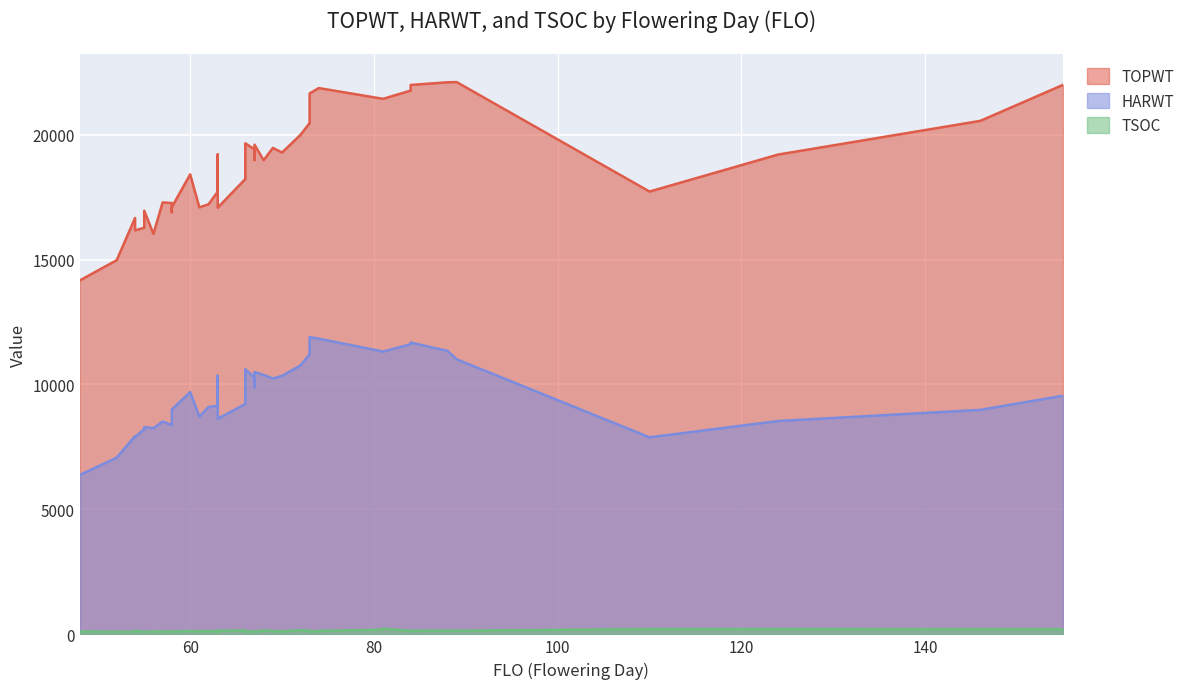

What is the total value across all series at 155?

31748